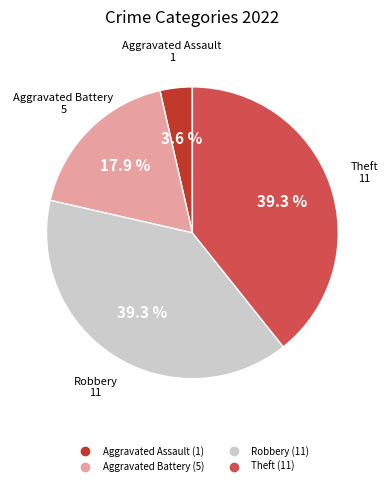

Is there a majority slice in this chart?

No